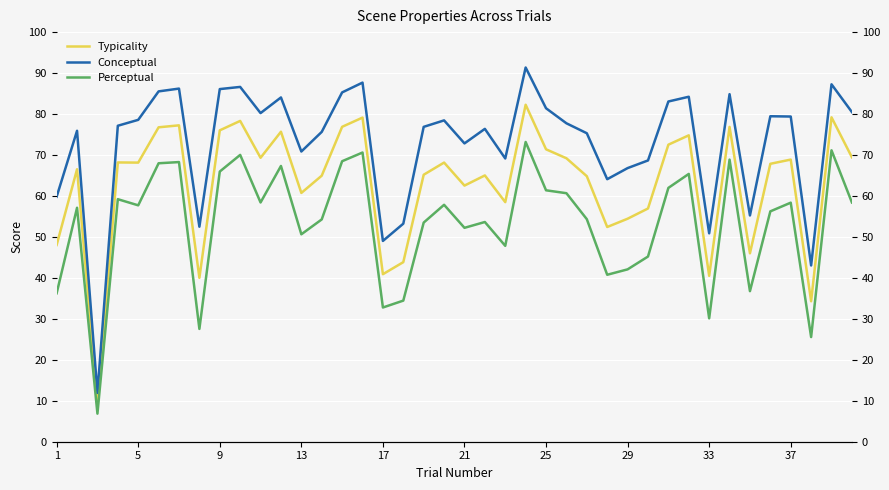

What is the sum of all Conceptual values?

2913.2